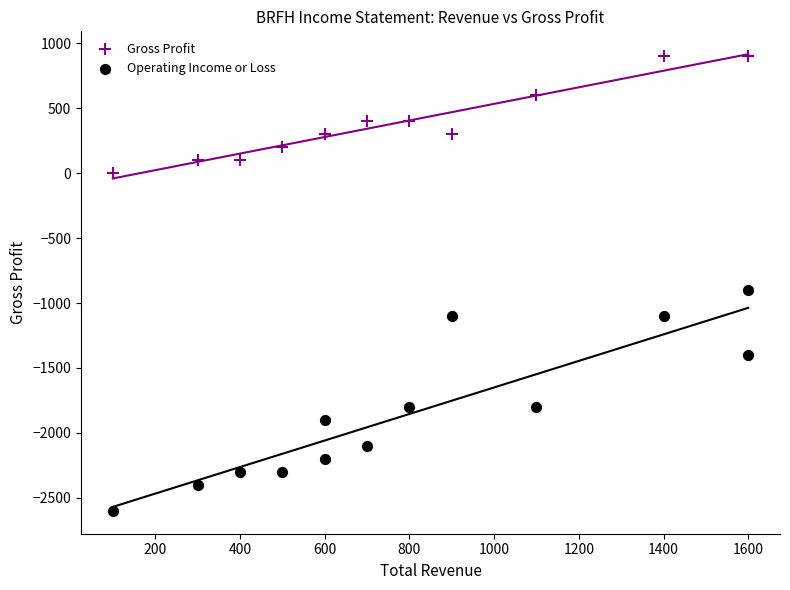

What are all the series names shown in the legend?

Gross Profit, Operating Income or Loss